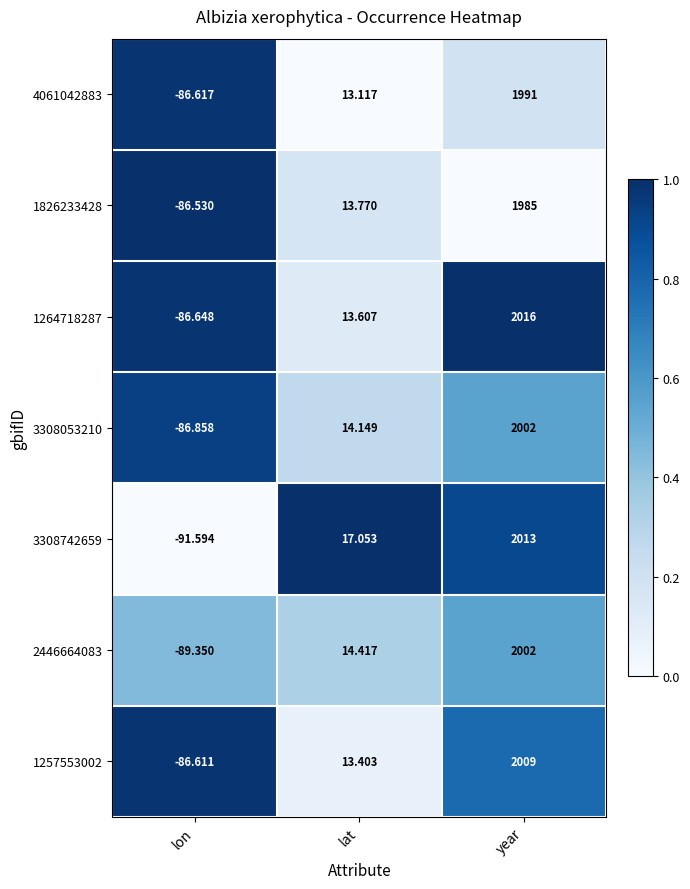

At which category does the chart reach its peak across all series?

year